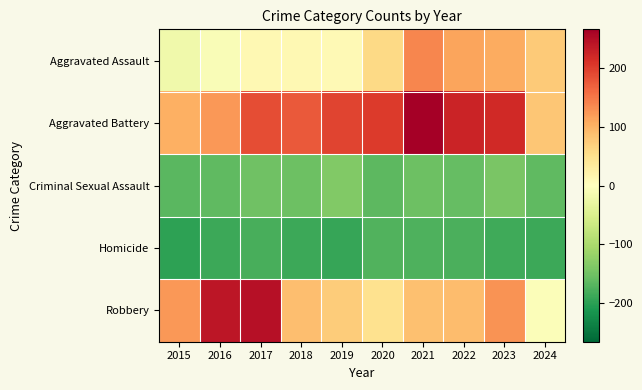

Which series has the largest total across all categories?

Aggravated Battery